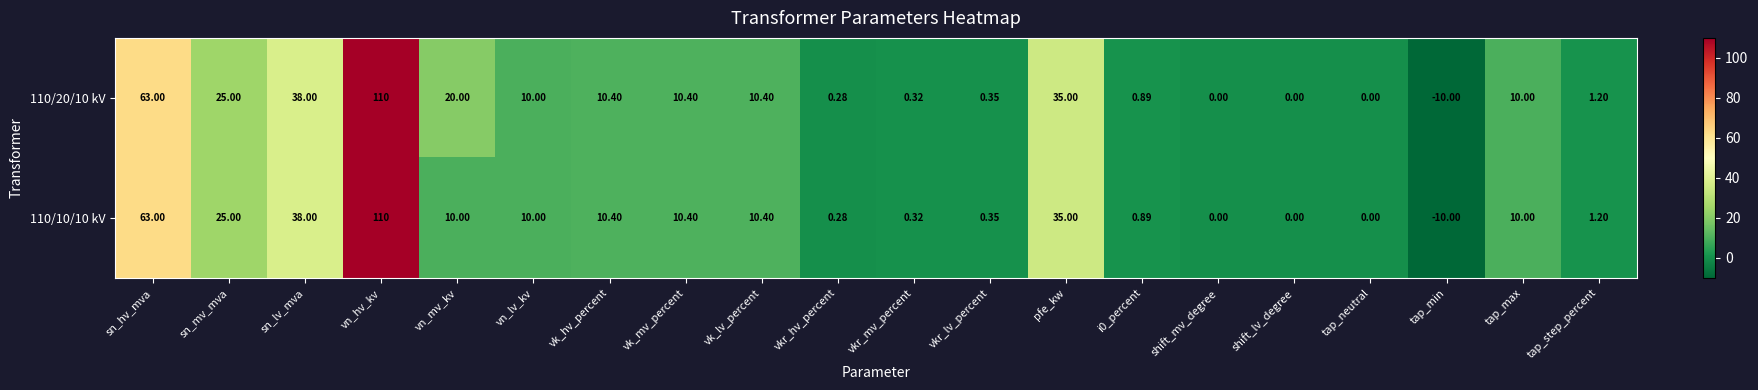

How many values in 110/10/10 kV are below zero?

1